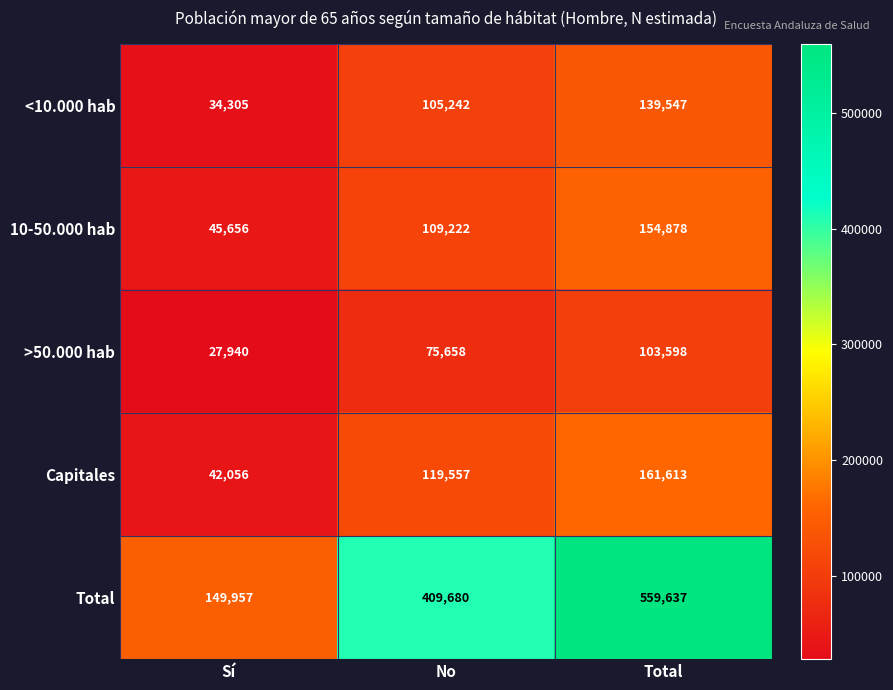

List the series in order of their peak value, highest first.

Total, Capitales, 10-50.000 hab, <10.000 hab, >50.000 hab